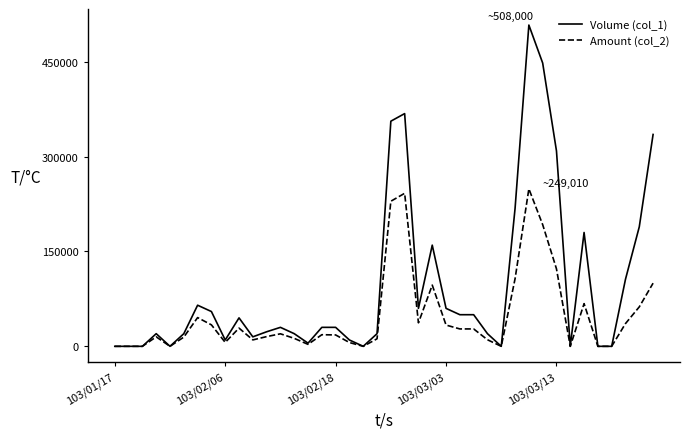

List the series in order of their peak value, highest first.

Volume (col_1), Amount (col_2)